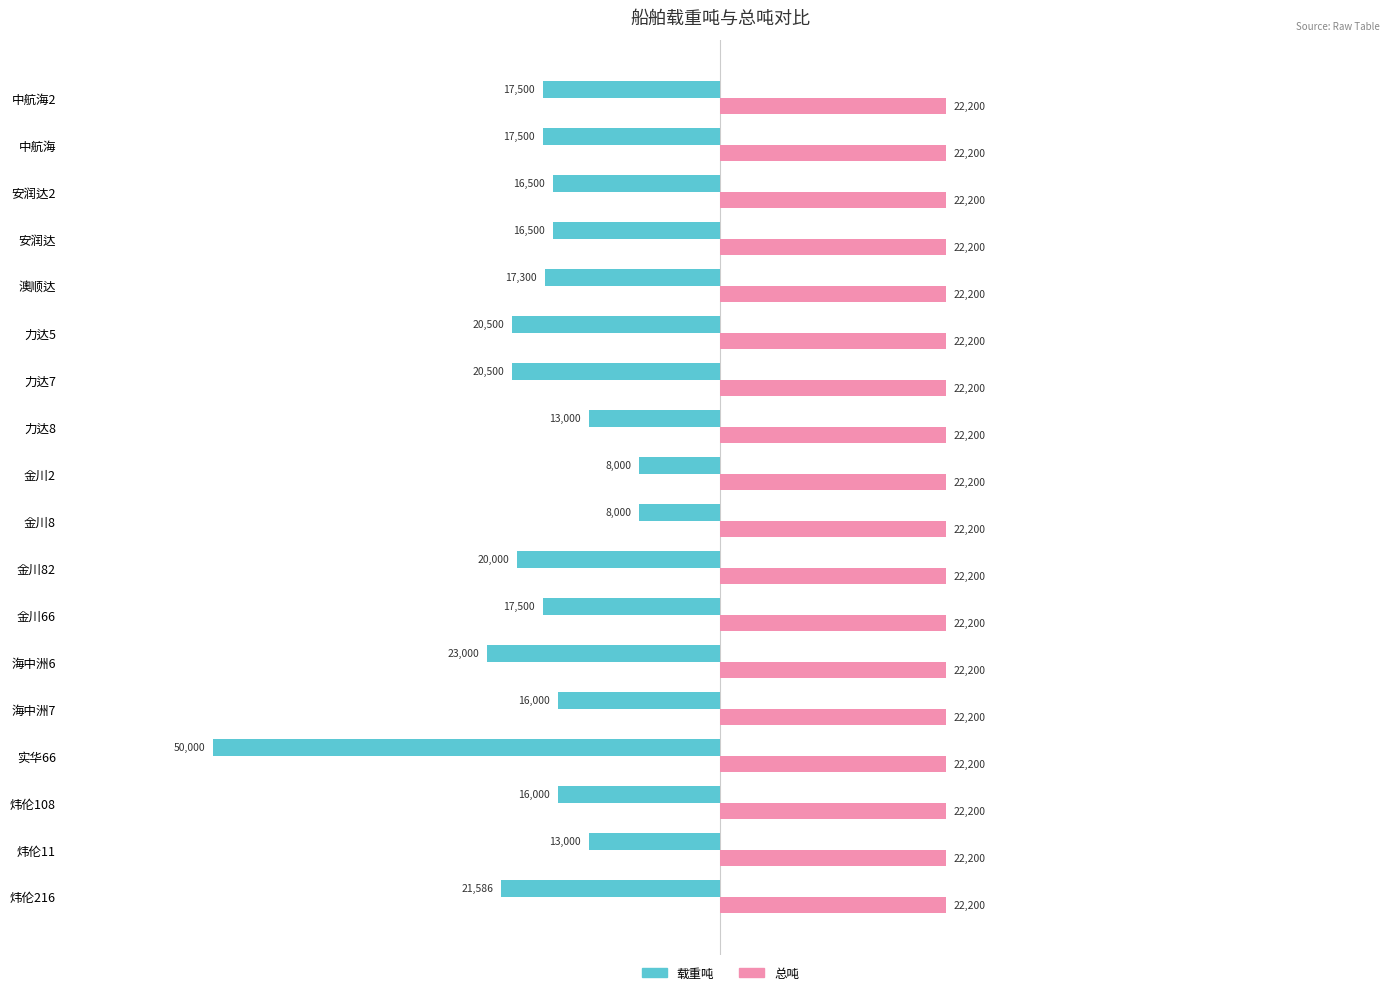

Is the value of 载重吨 at 炜伦108 greater than the value of 总吨 at 海中洲6?

No